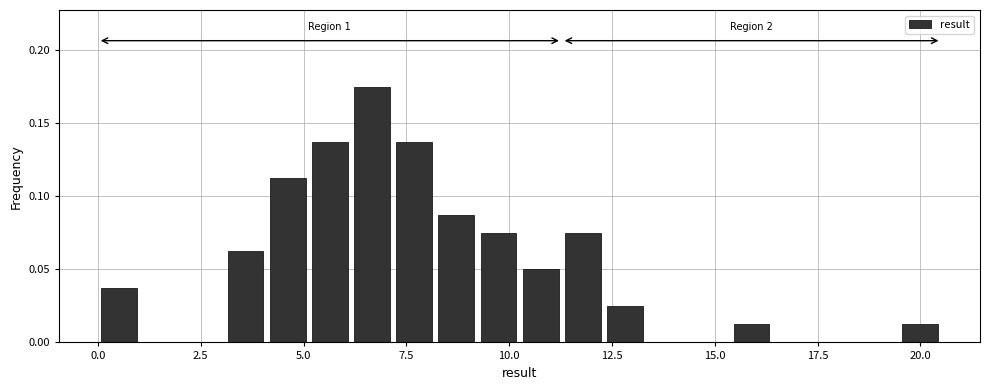

Read against the x-axis, roughly where is the centre of the tallest bar?

6.5